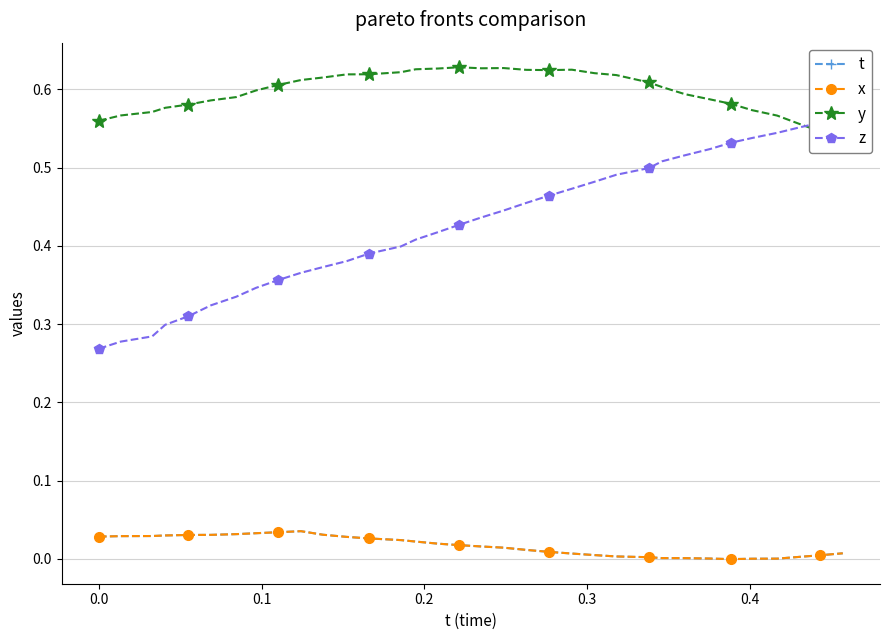

List the series in order of their peak value, lowest first.

t, x, z, y